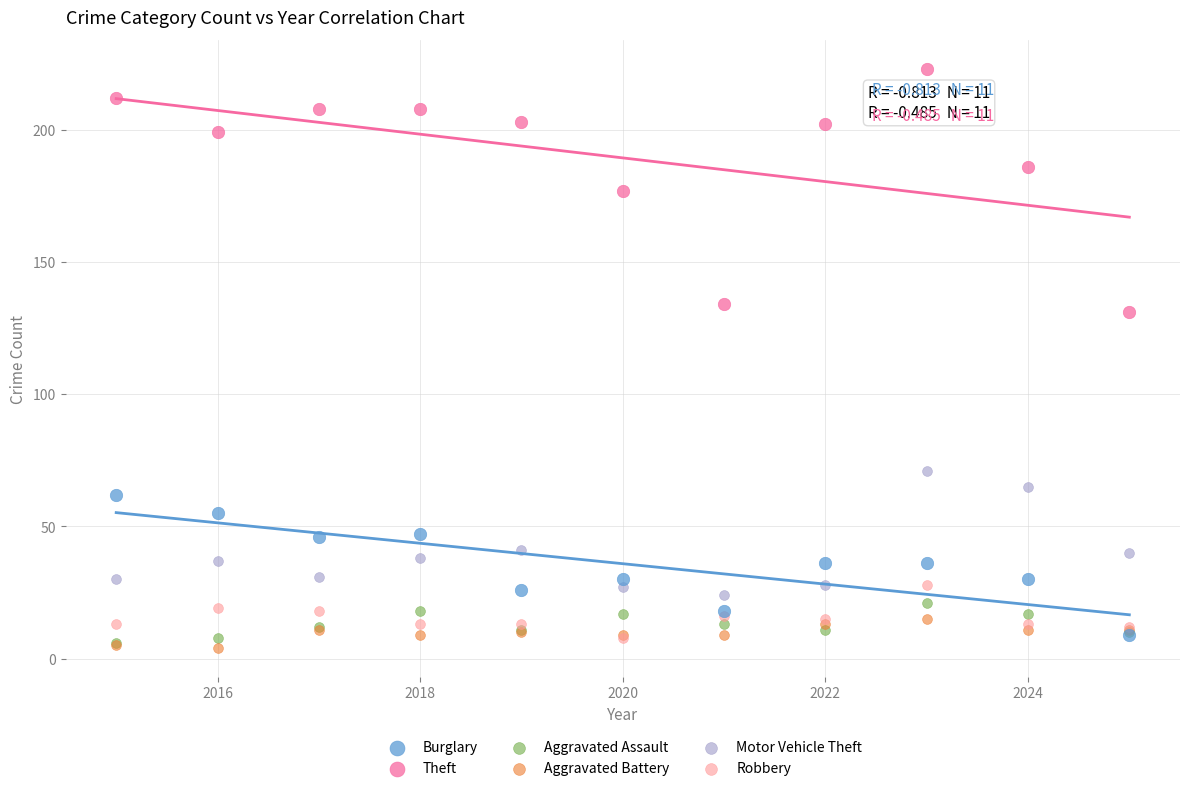

Across all series, what Y value is closest to 113?

131